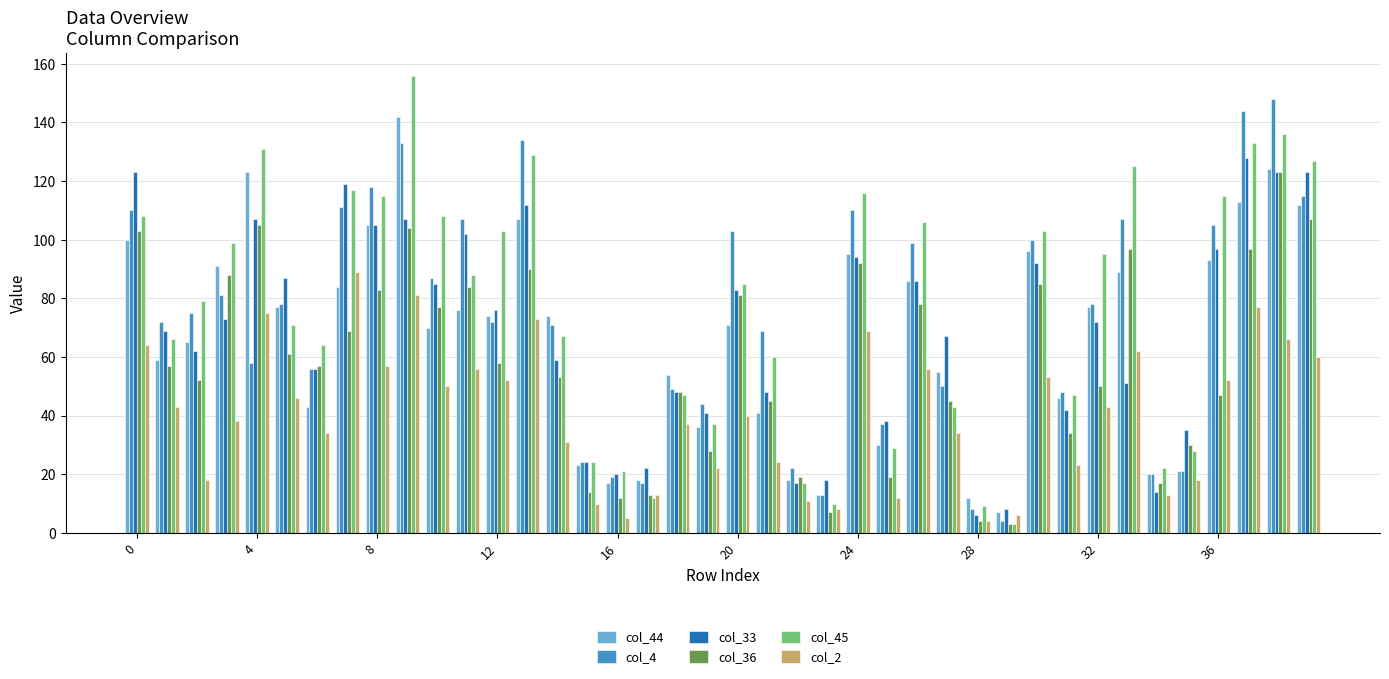

Which series has the widest spread of values?

col_45